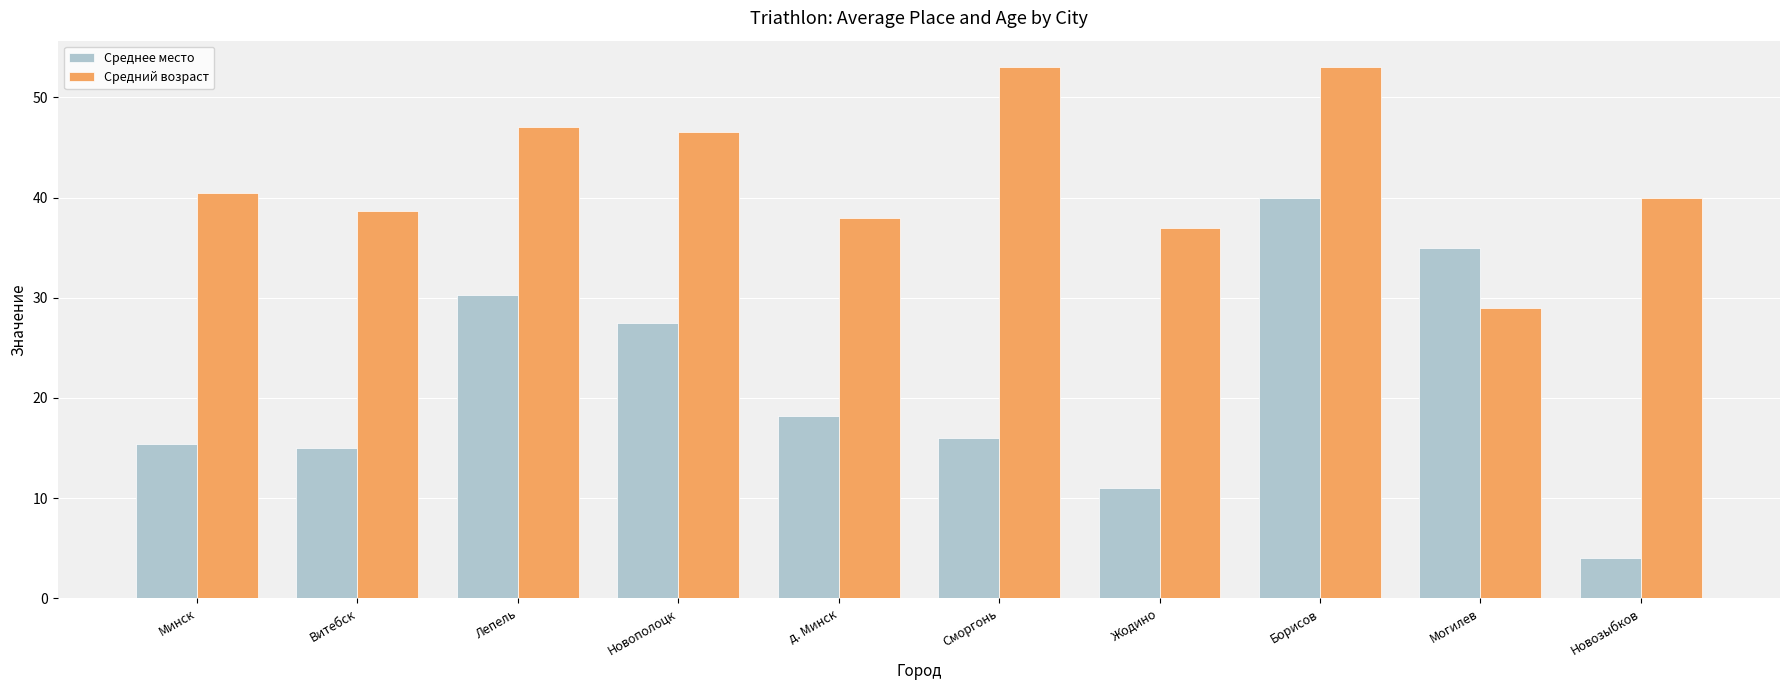

What is the value of the Средний возраст bar at the 6th from the left?

53.0